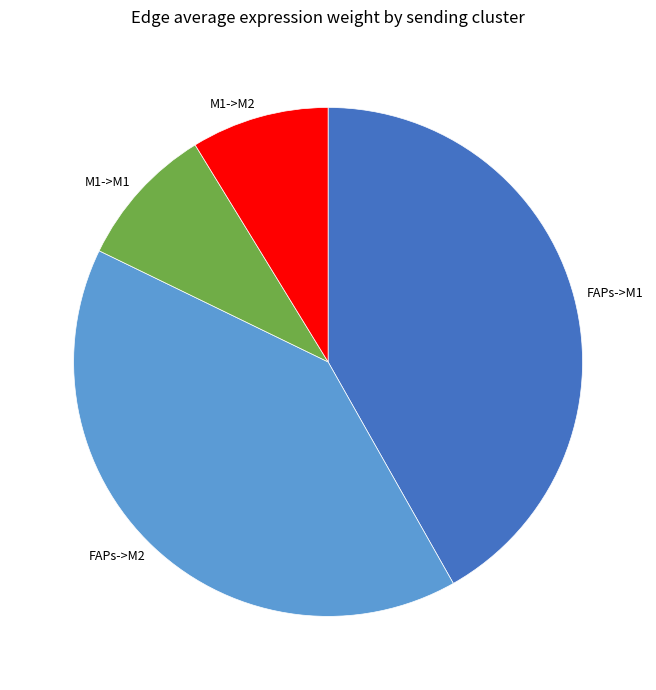

True or false: FAPs->M2 accounts for 46% of the total.

False